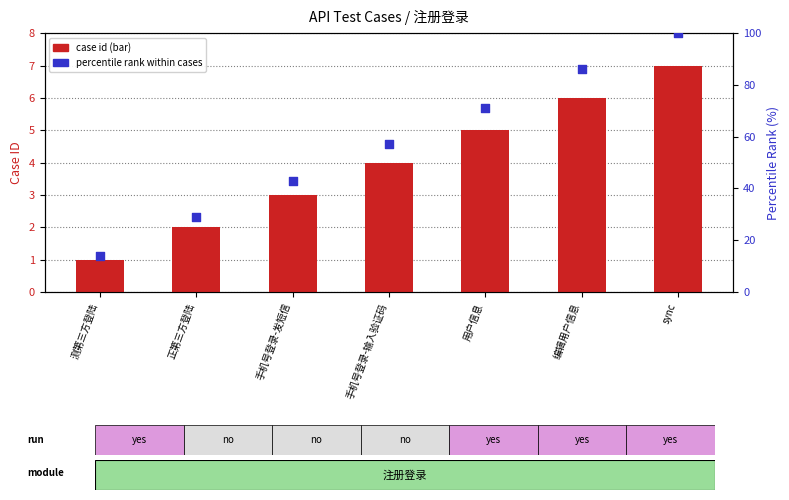

Which series contains the lowest Y value?

case id